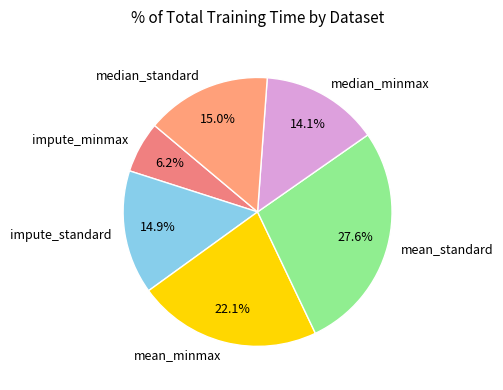

True or false: impute_standard accounts for 15% of the total.

True